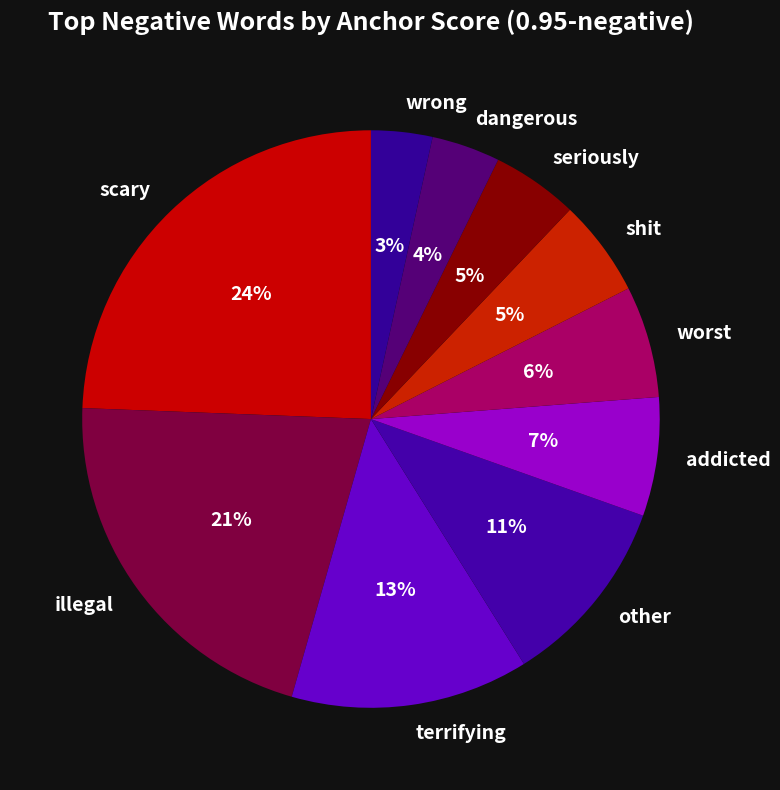

Is it true that addicted is 7% of the pie?

True